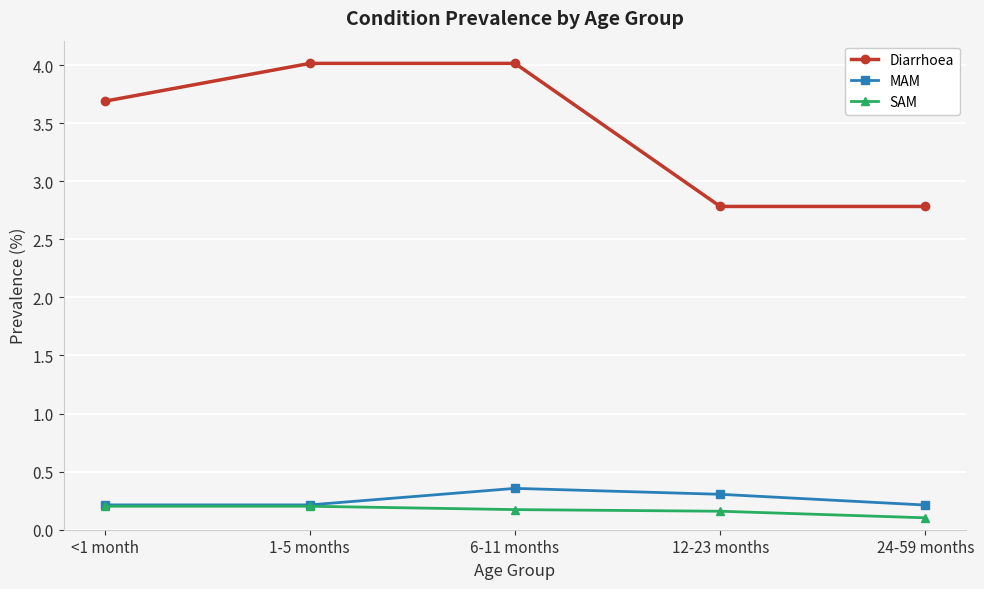

True or false: Diarrhoea and MAM intersect in this chart.

False